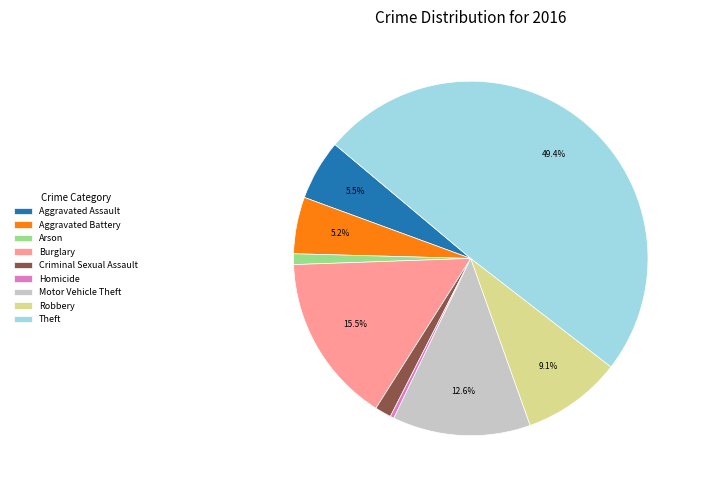

Approximately how many times larger is the value at Aggravated Assault compared to Aggravated Battery?

1.1